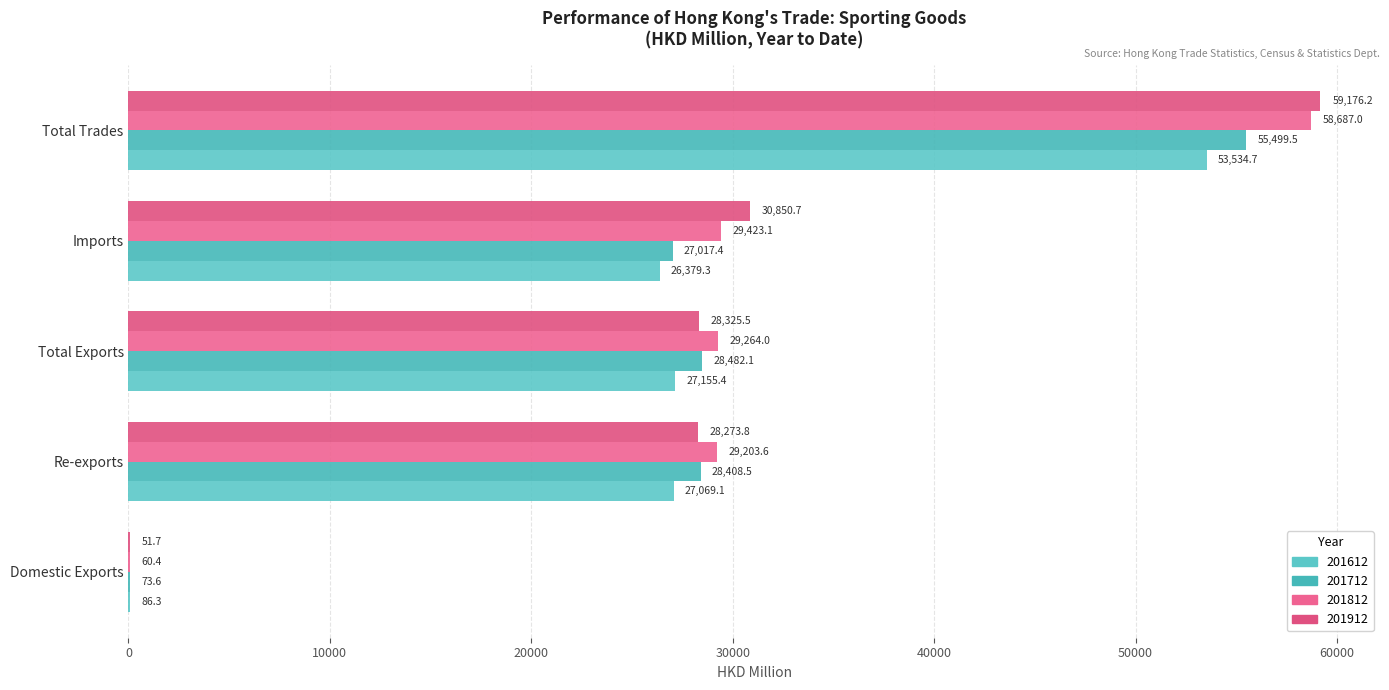

Are the bars horizontal?

Yes